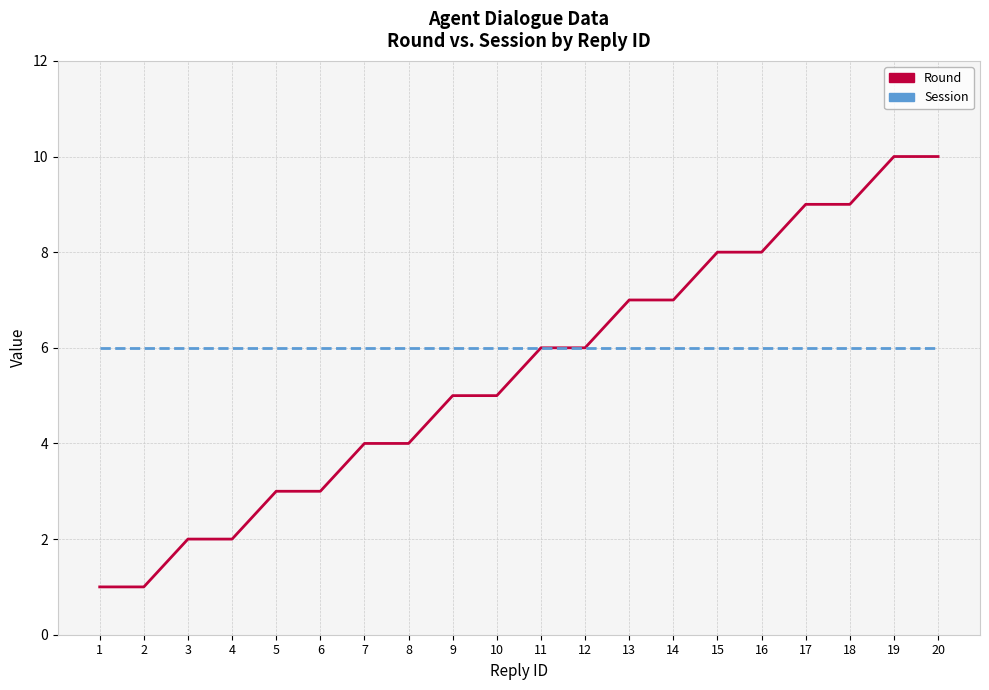

What is the lowest value of the Round series?

1